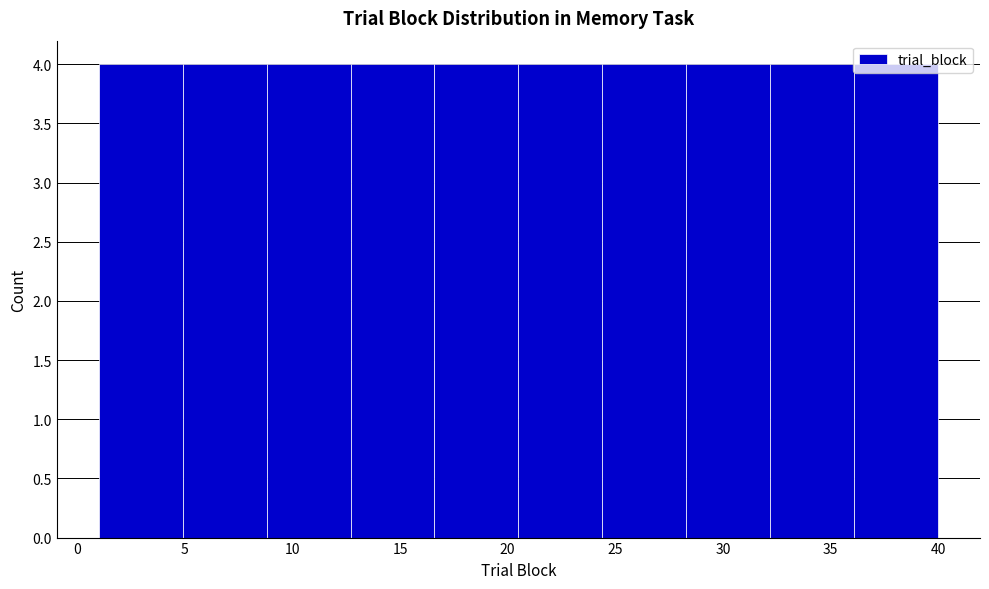

Reading left to right, transcribe this chart: for each bar, give the range it covers on the x-axis and its height. Neither the bar edges nor the heights are printed on the chart, so give them approximately, as read against the axes.

1.0 to 4.9: 4
4.9 to 8.8: 4
8.8 to 12.7: 4
12.7 to 16.6: 4
16.6 to 20.5: 4
20.5 to 24.4: 4
24.4 to 28.3: 4
28.3 to 32.2: 4
32.2 to 36.1: 4
36.1 to 40.0: 4